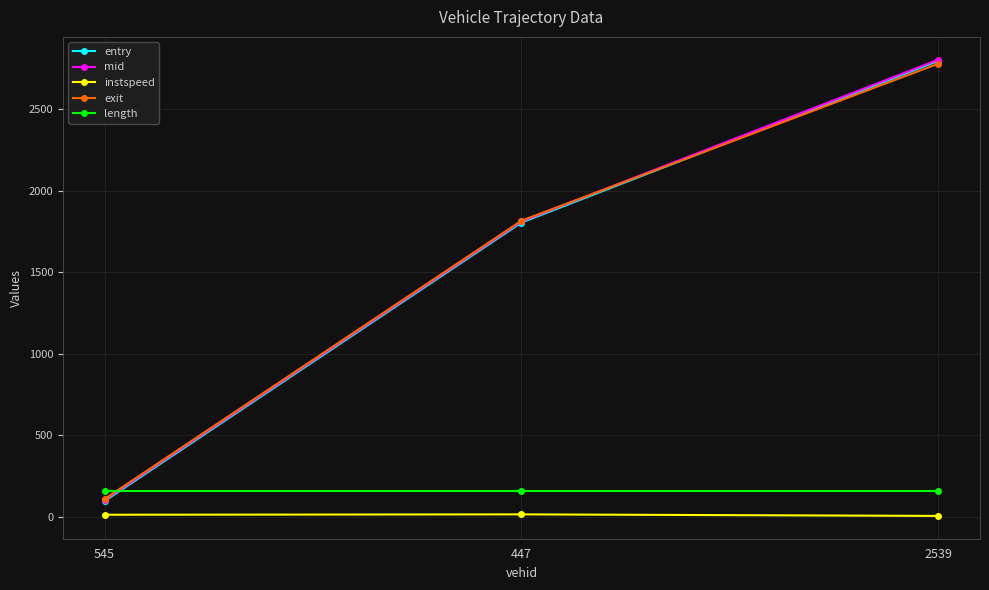

What is the sum of all length values?

481.1